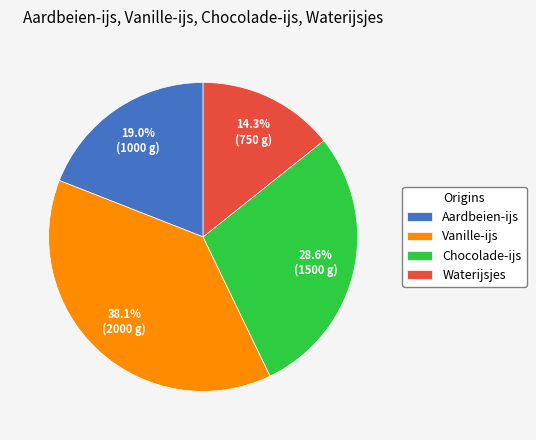

To the nearest percent, what is the difference between the largest and smallest slice percentages?

24%